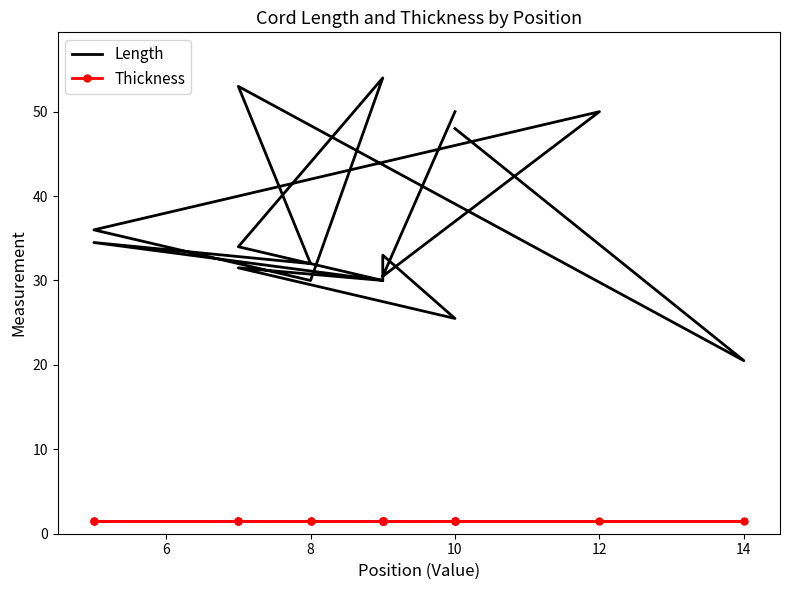

What is the label of the 4th point from the left?

8